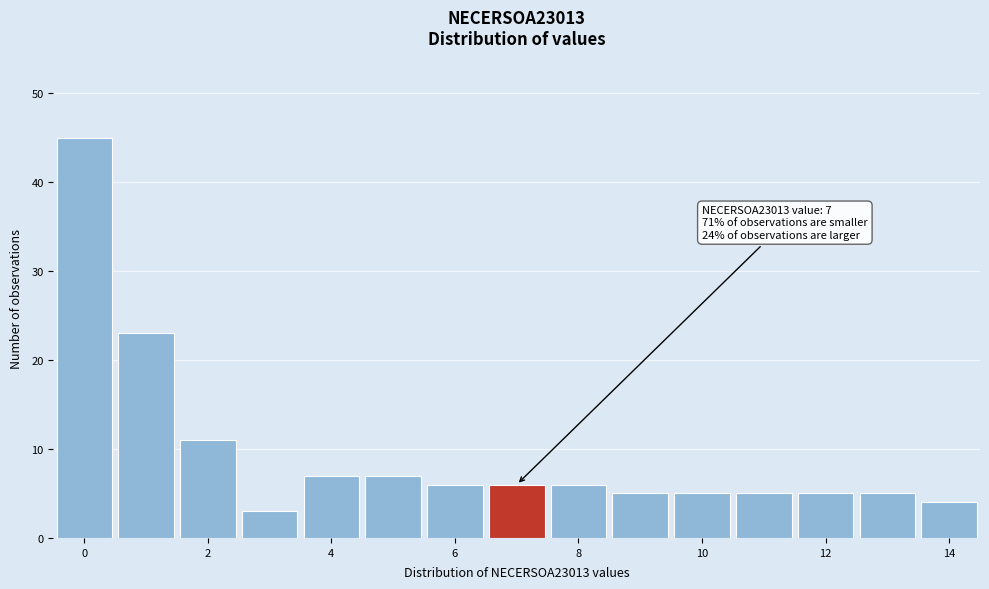

Which range on the x-axis has the tallest bar?

-0.5 to 0.5